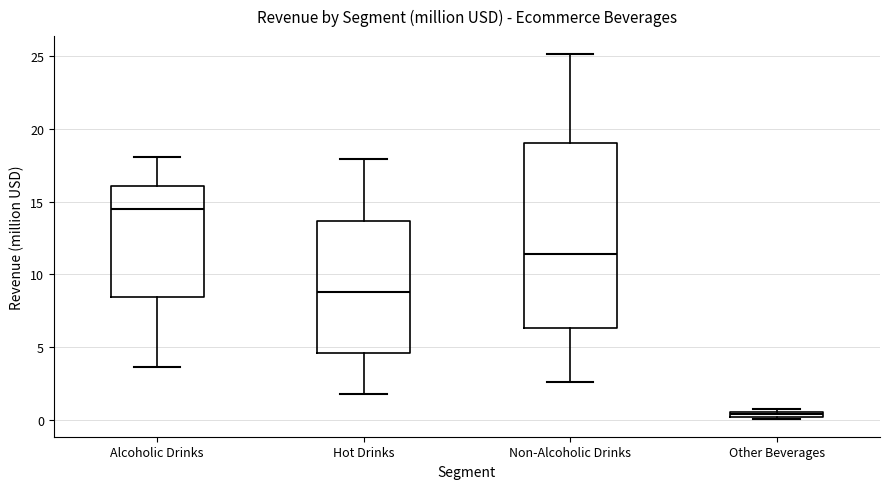

Which box is the tallest, from its lower edge to its upper edge?

Non-Alcoholic Drinks